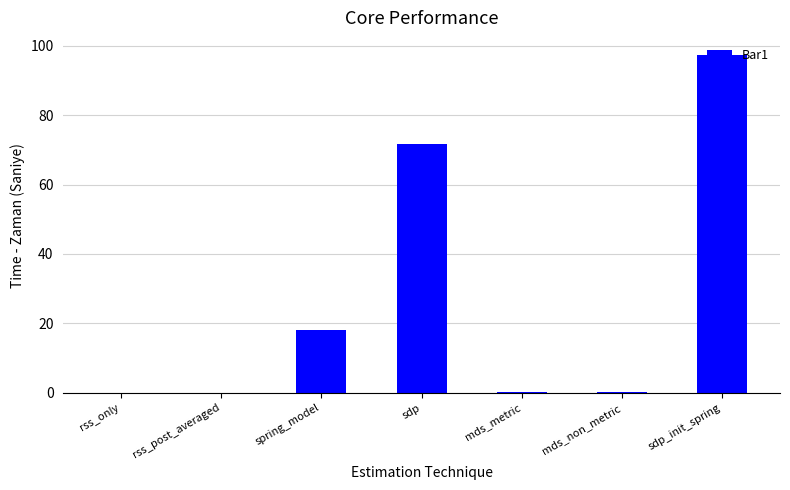

What is the maximum value shown in the chart?

97.4